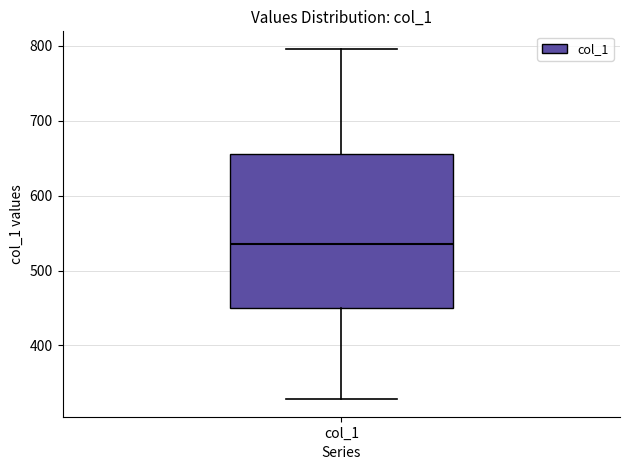

Where is the lower edge of the box for col_1 on the y-axis? The values are not printed on the chart, so give them approximately, as read against the axis.

450